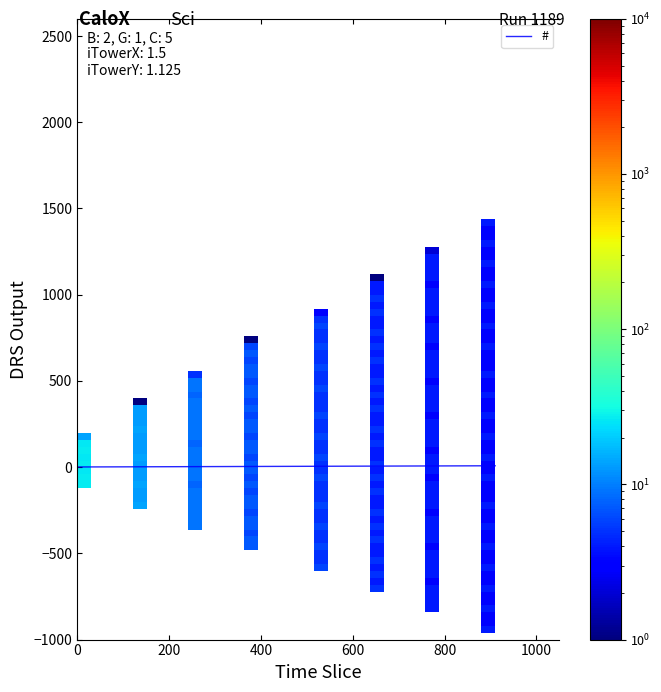

What is the sum of all values?

36